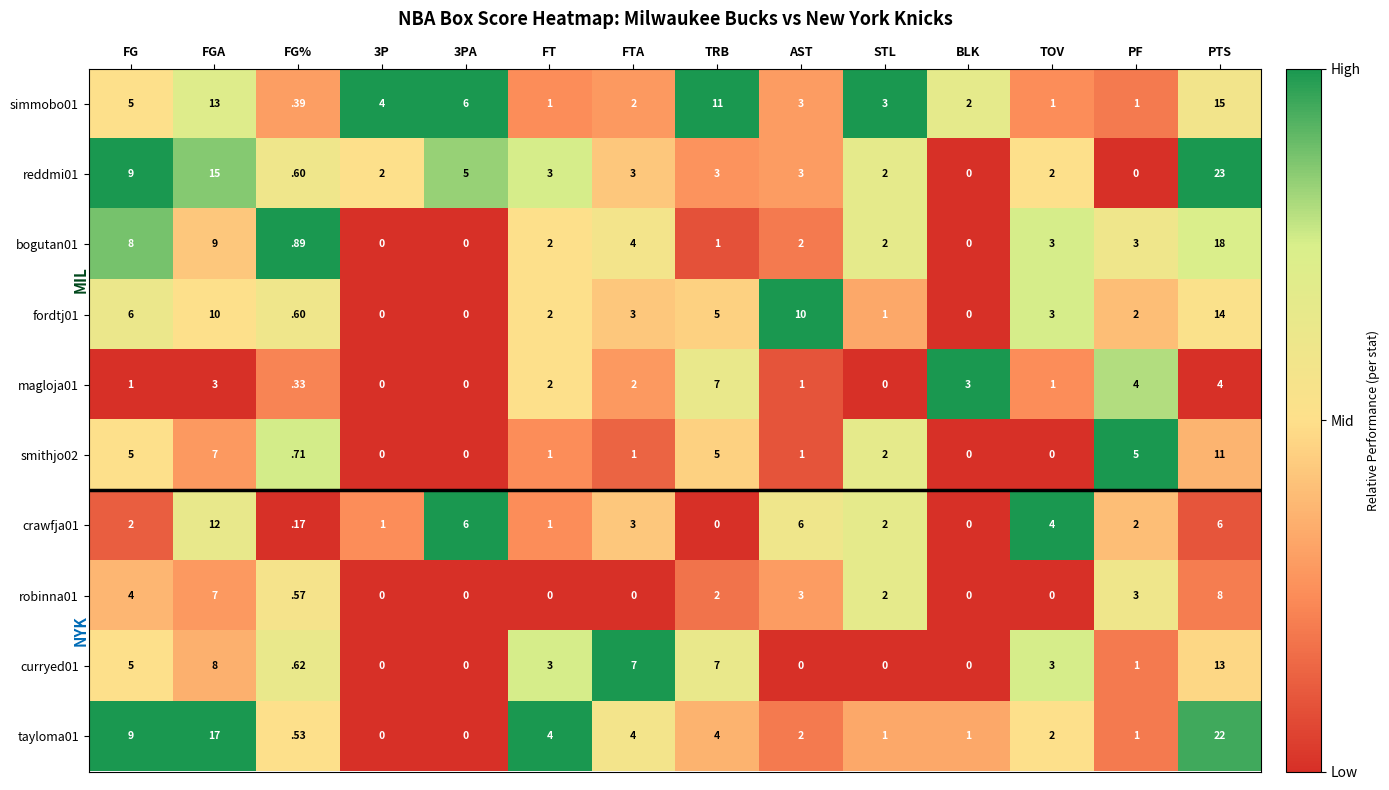

How many values in crawfja01 are above zero?

12